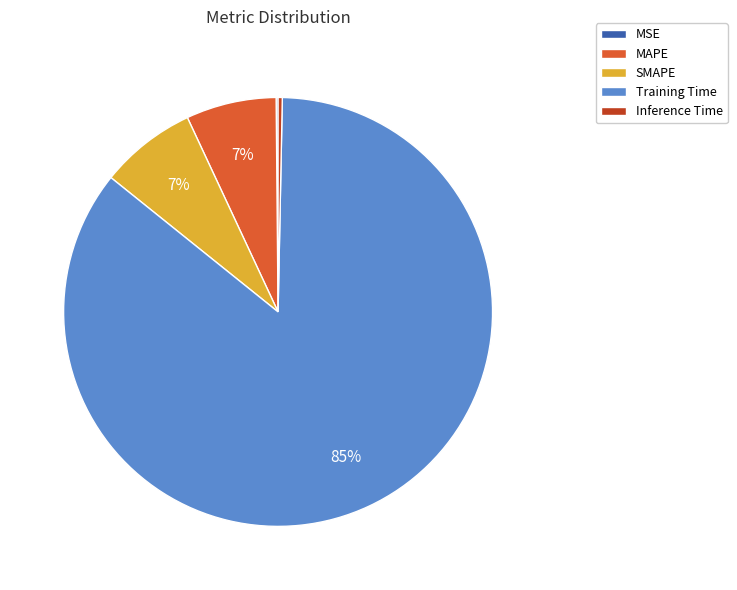

Which has a higher value, Inference Time or MAPE?

MAPE